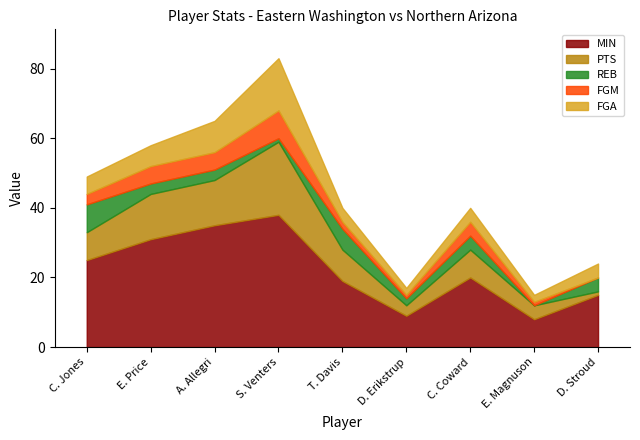

List the labels in order of PTS value, smallest first.

D. Stroud, D. Erikstrup, E. Magnuson, C. Jones, C. Coward, T. Davis, E. Price, A. Allegri, S. Venters